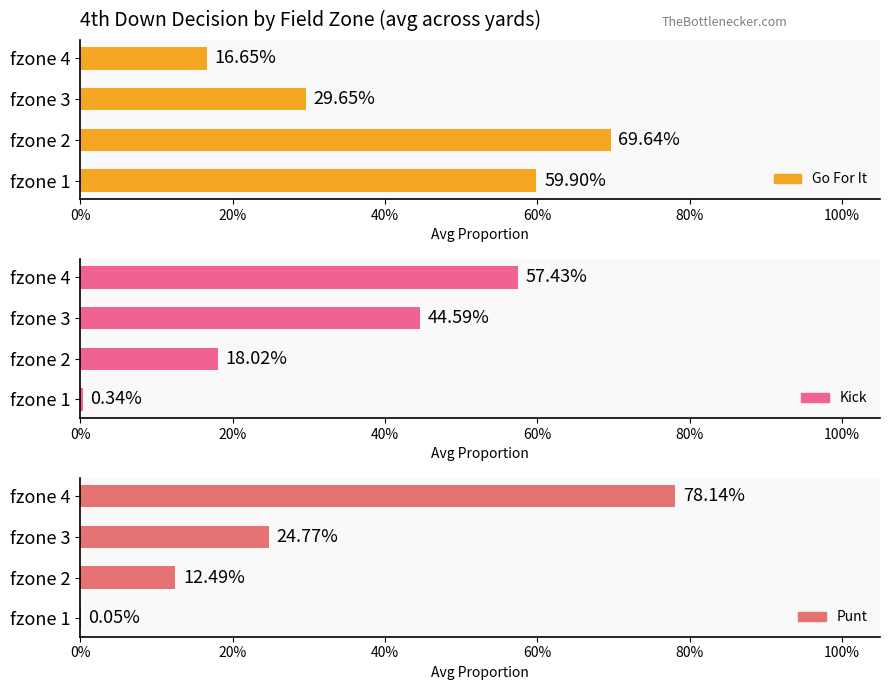

Is it true that Kick equals 0.6 at fzone 4?

True